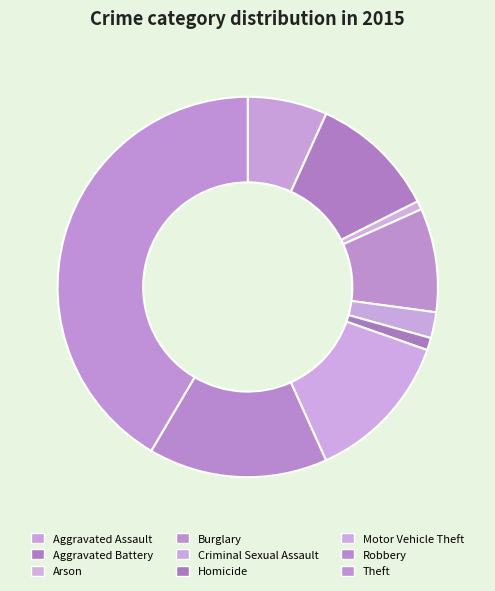

How many slices are in this pie chart?

9